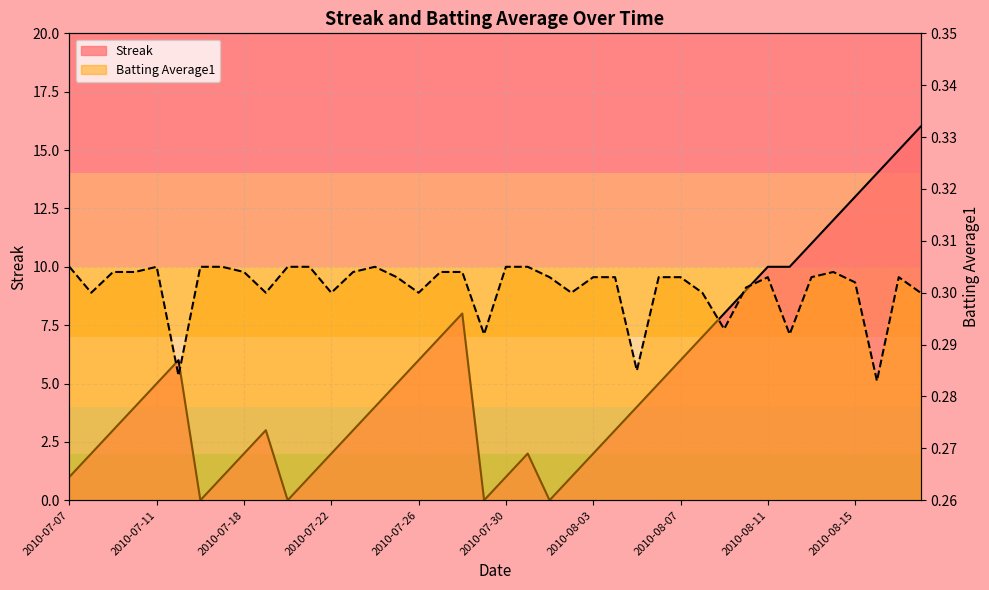

What are all the series names shown in the legend?

Streak, Batting Average1